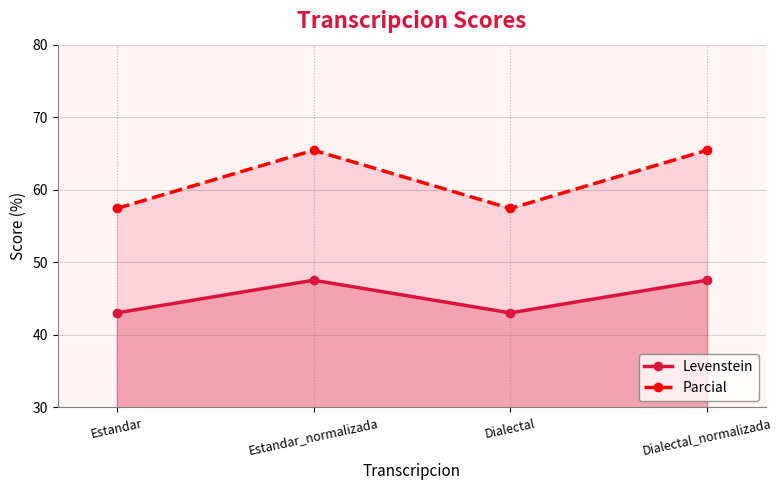

How many interior local valleys does the Parcial series have?

1